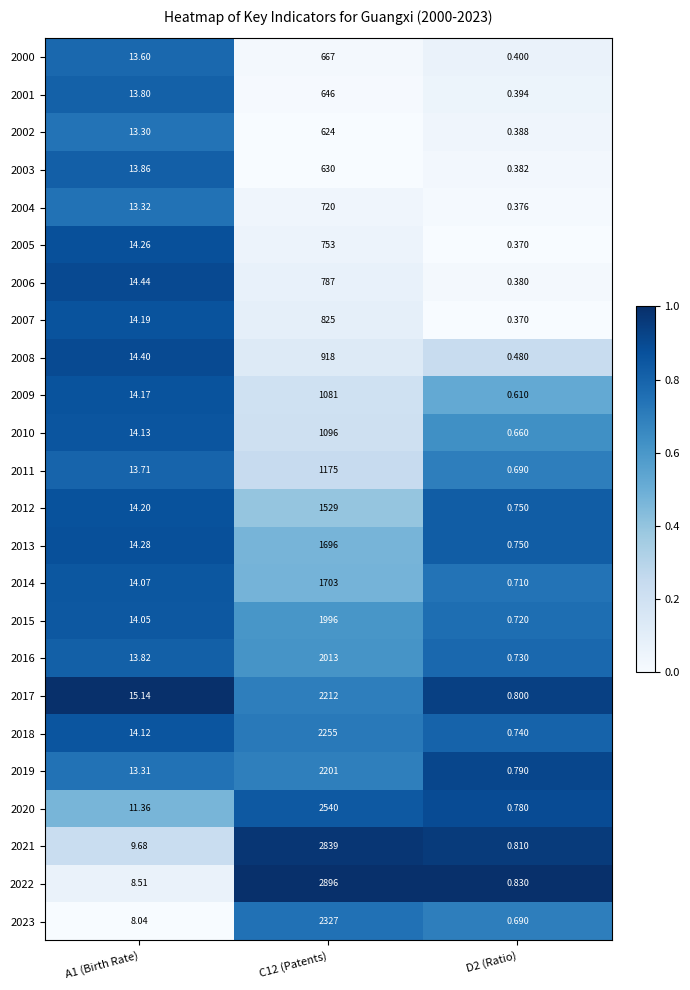

List the series in order of their peak value, lowest first.

2002, 2003, 2001, 2000, 2004, 2005, 2006, 2007, 2008, 2009, 2010, 2011, 2012, 2013, 2014, 2015, 2016, 2019, 2017, 2018, 2023, 2020, 2021, 2022